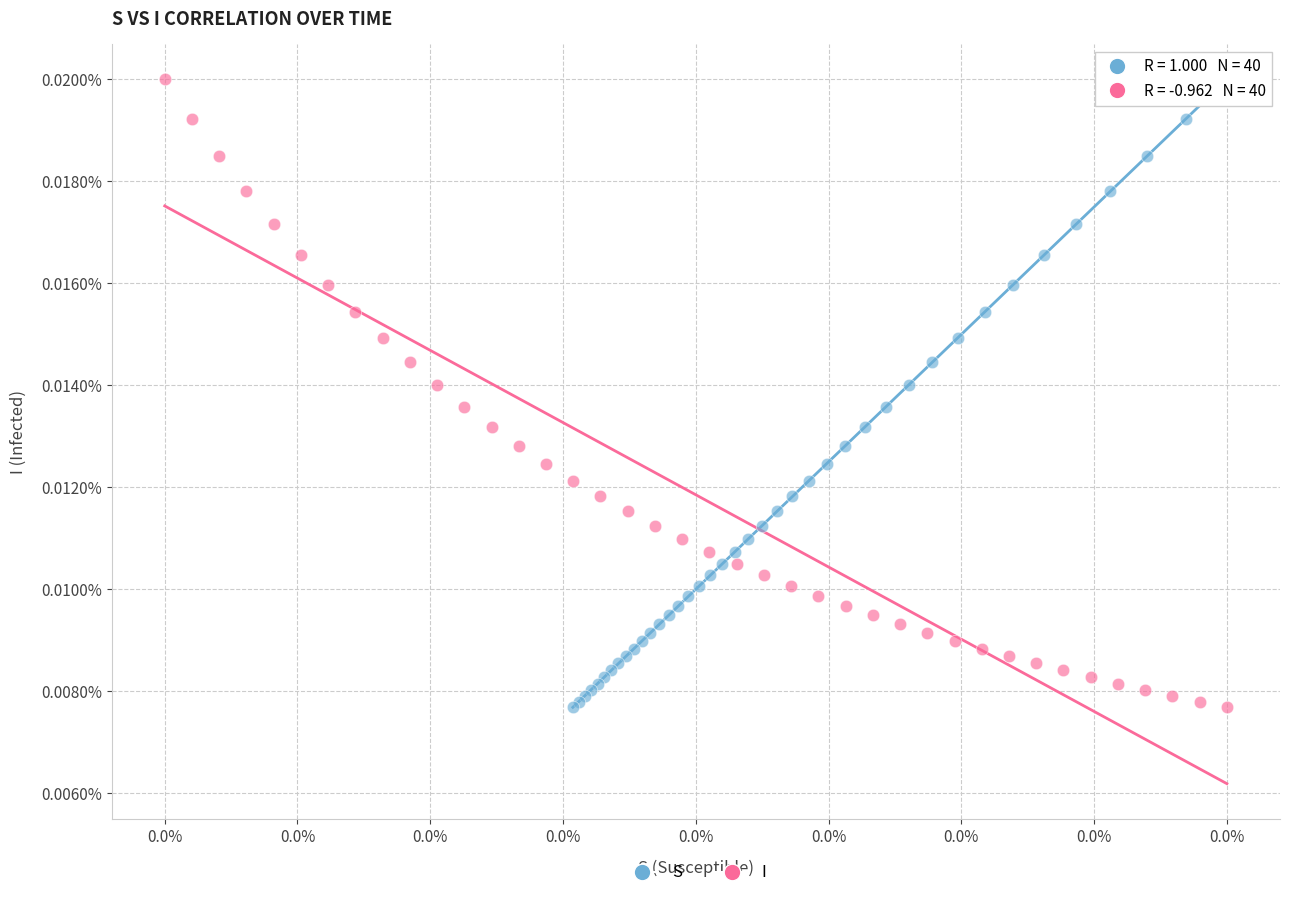

What are all the series names shown in the legend?

S, I